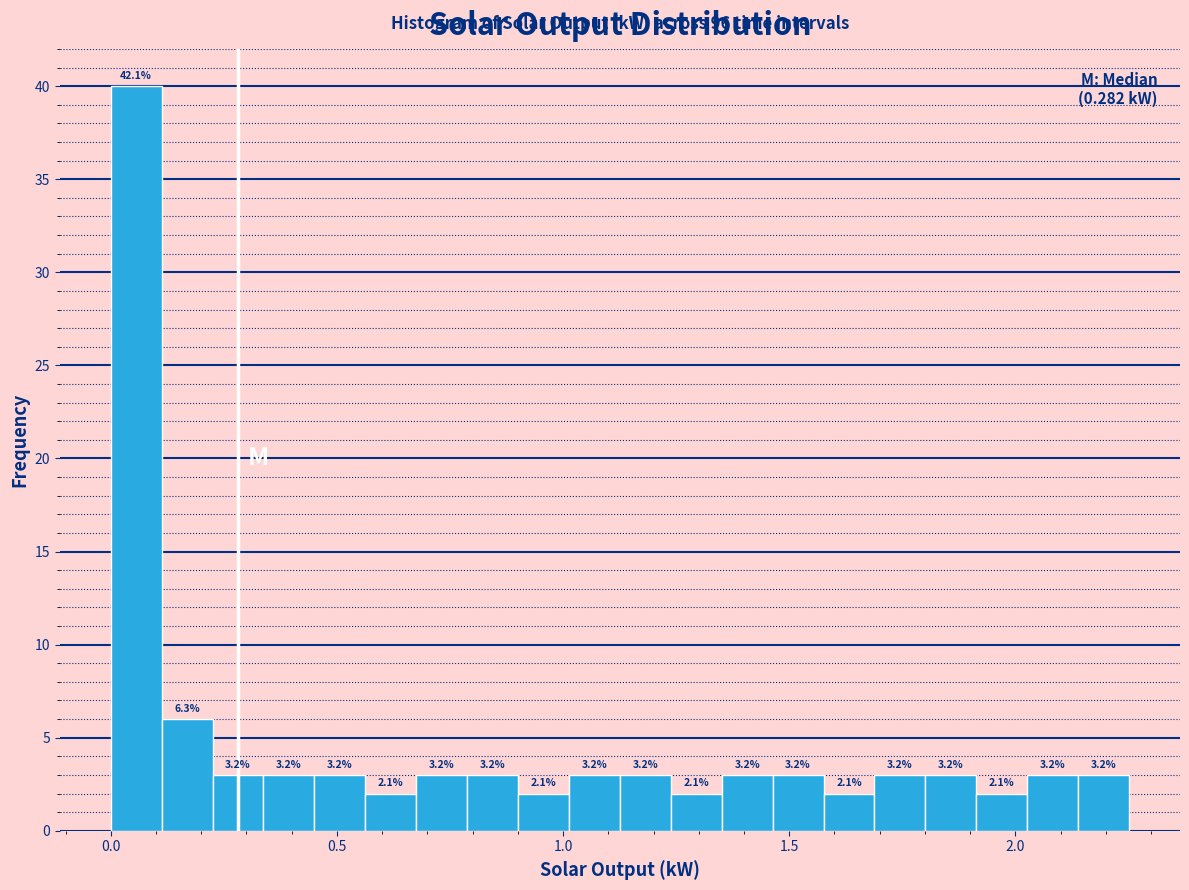

Read against the x-axis, roughly where is the centre of the tallest bar?

0.05